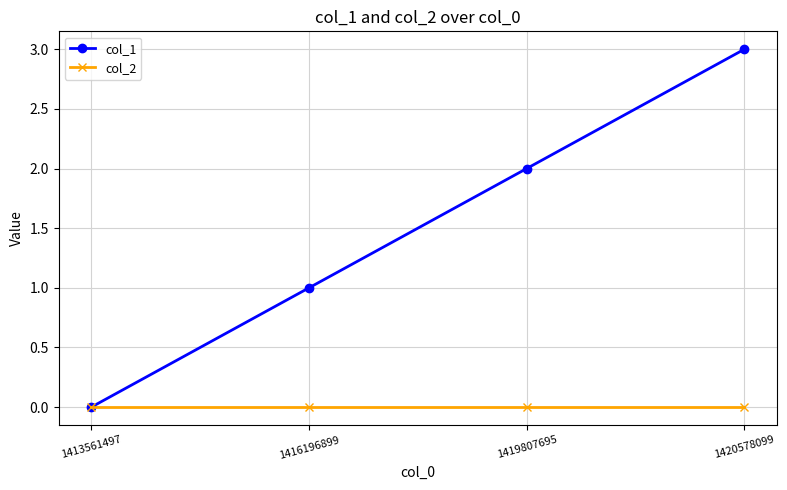

Which label corresponds to the largest value in the chart?

1420578099